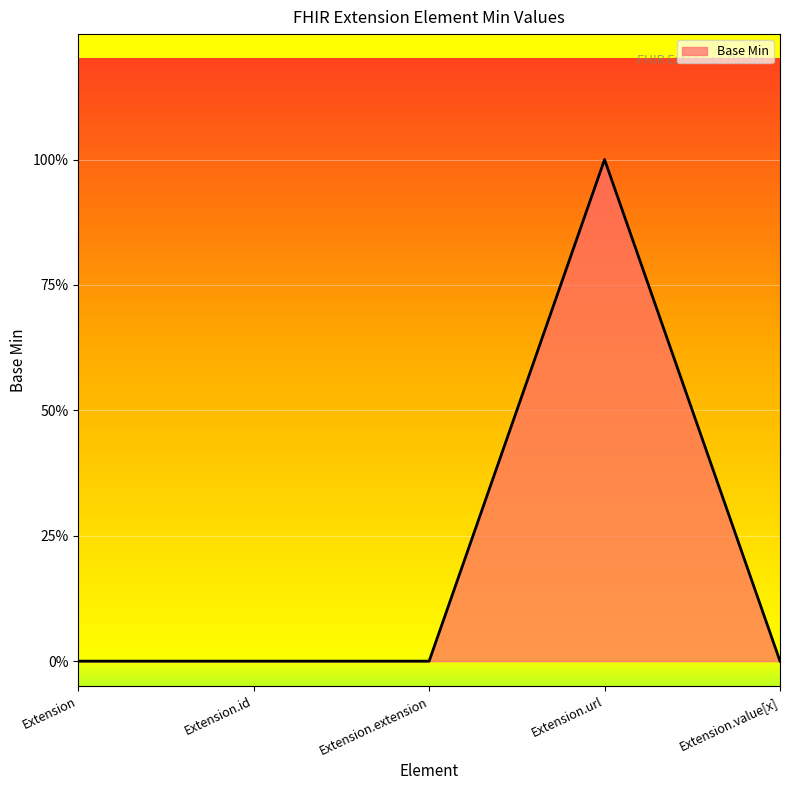

Which has a higher value, Extension.url or Extension?

Extension.url